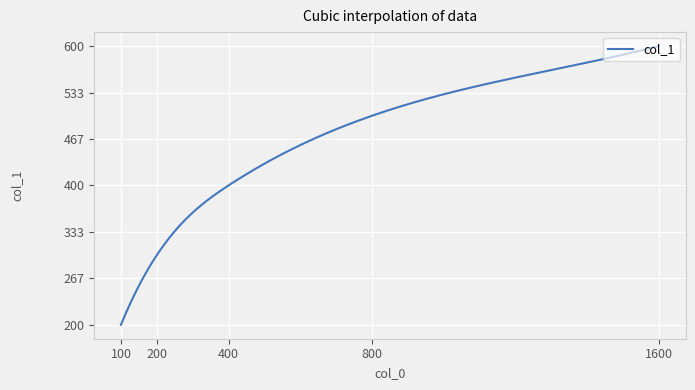

What is the minimum value shown in the chart?

200.0